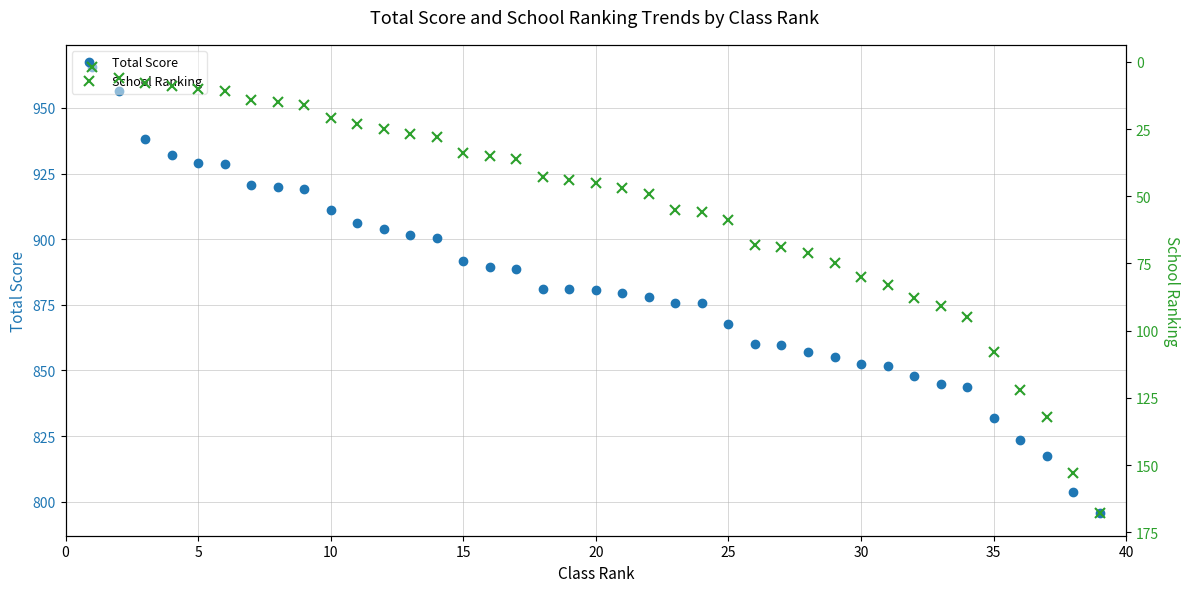

Which series has the largest range (max minus min)?

Total Score